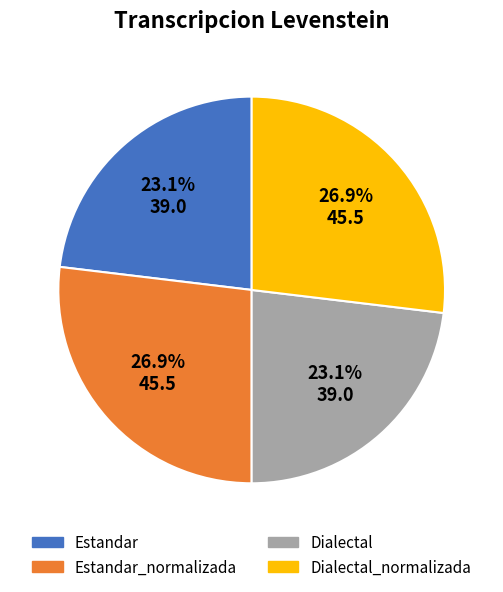

The Estandar_normalizada slice represents 27% of the pie. True or false?

True